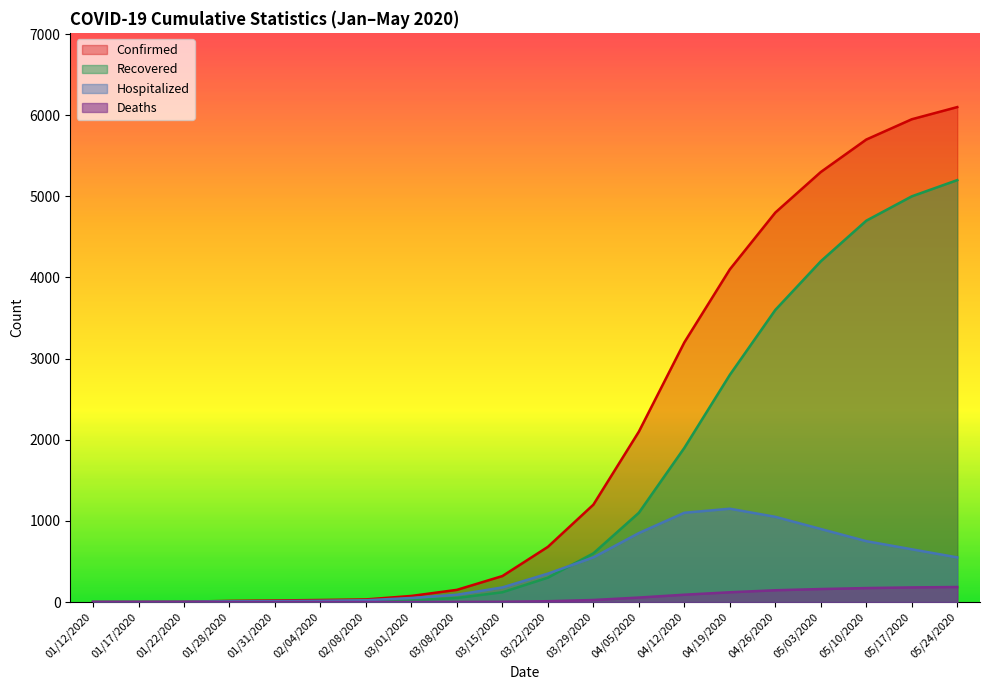

Read the Confirmed value at 05/03/2020.

5300